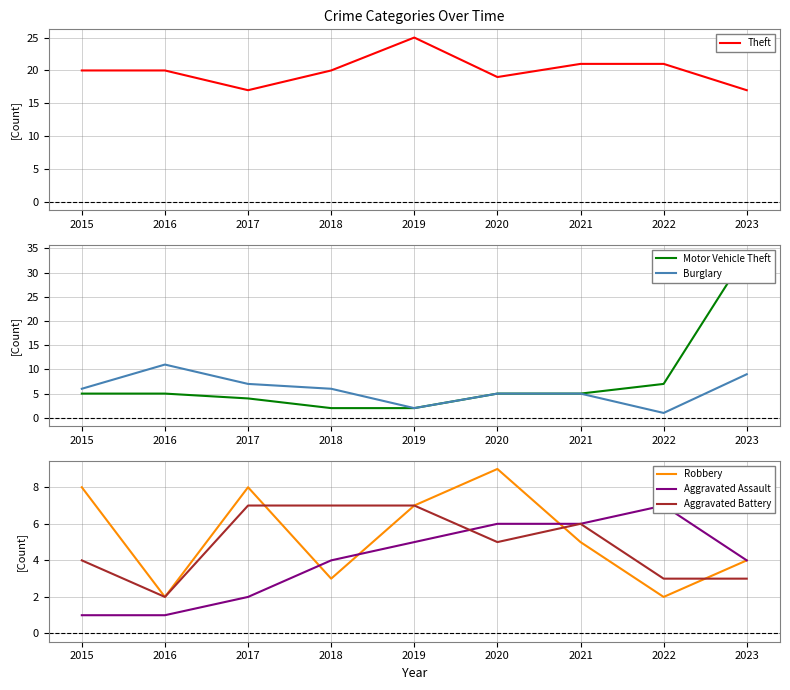

Which series changed the most between 2019 and 2020?

Theft